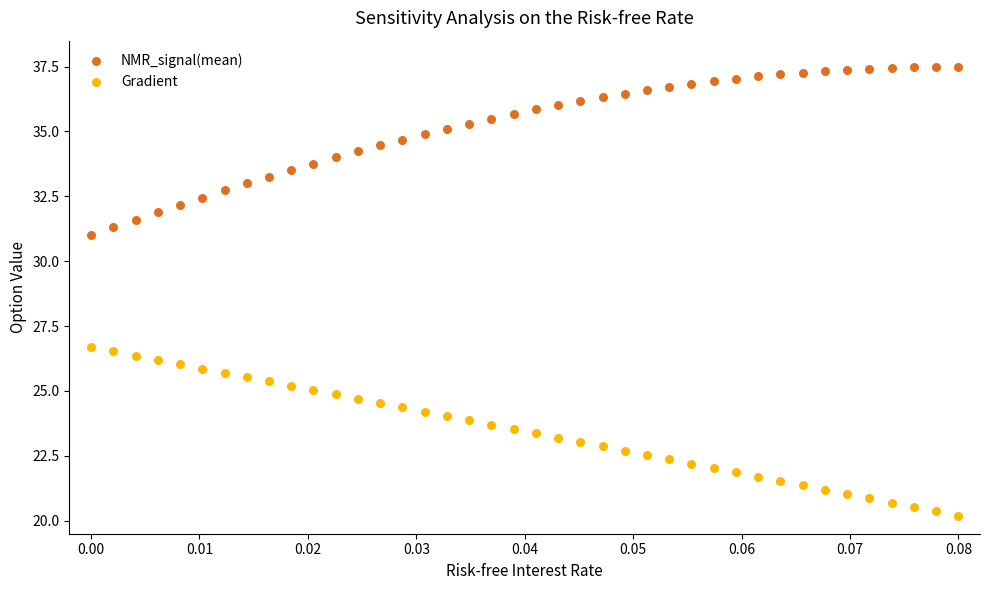

Which series contains the lowest Y value?

Gradient